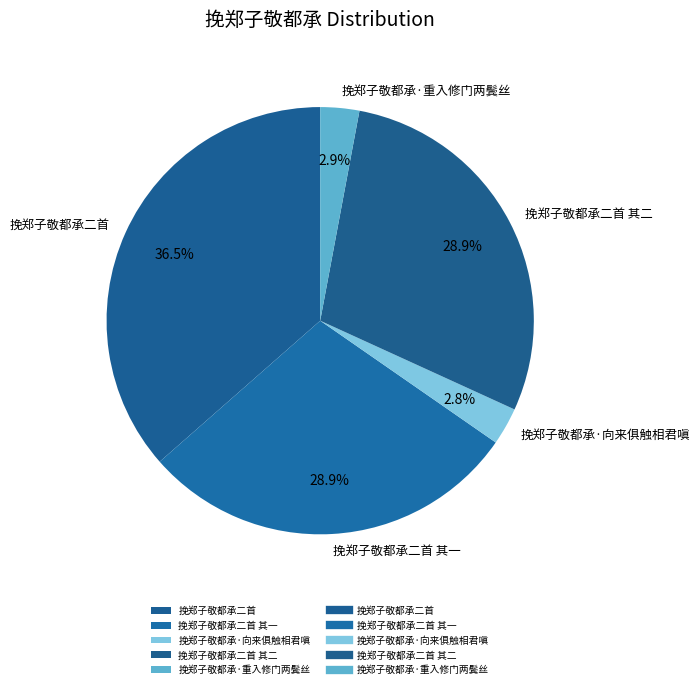

Does any single category account for the majority?

No